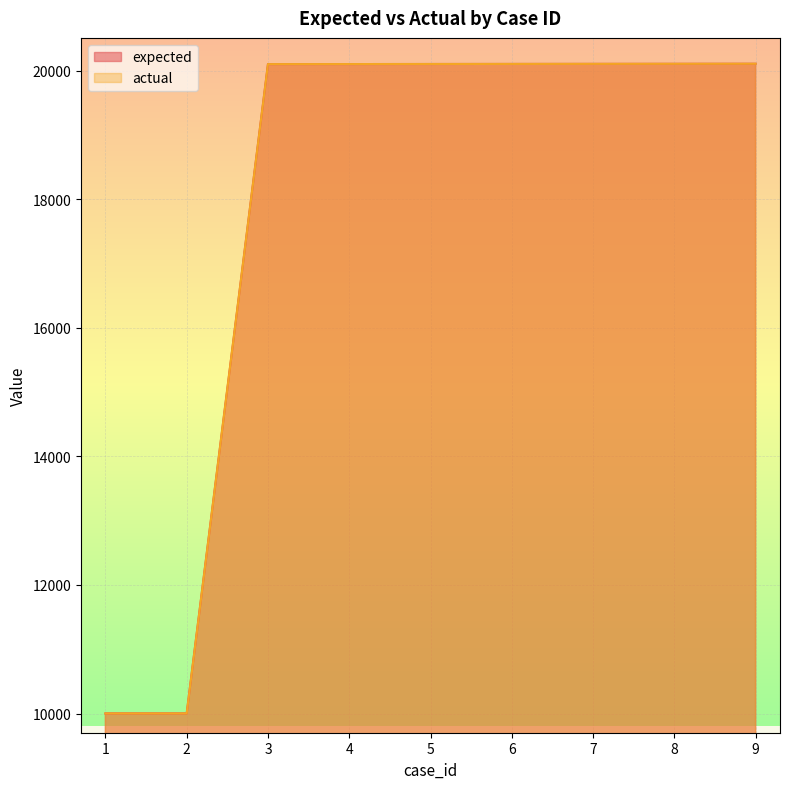

Which series has the largest total across all categories?

expected